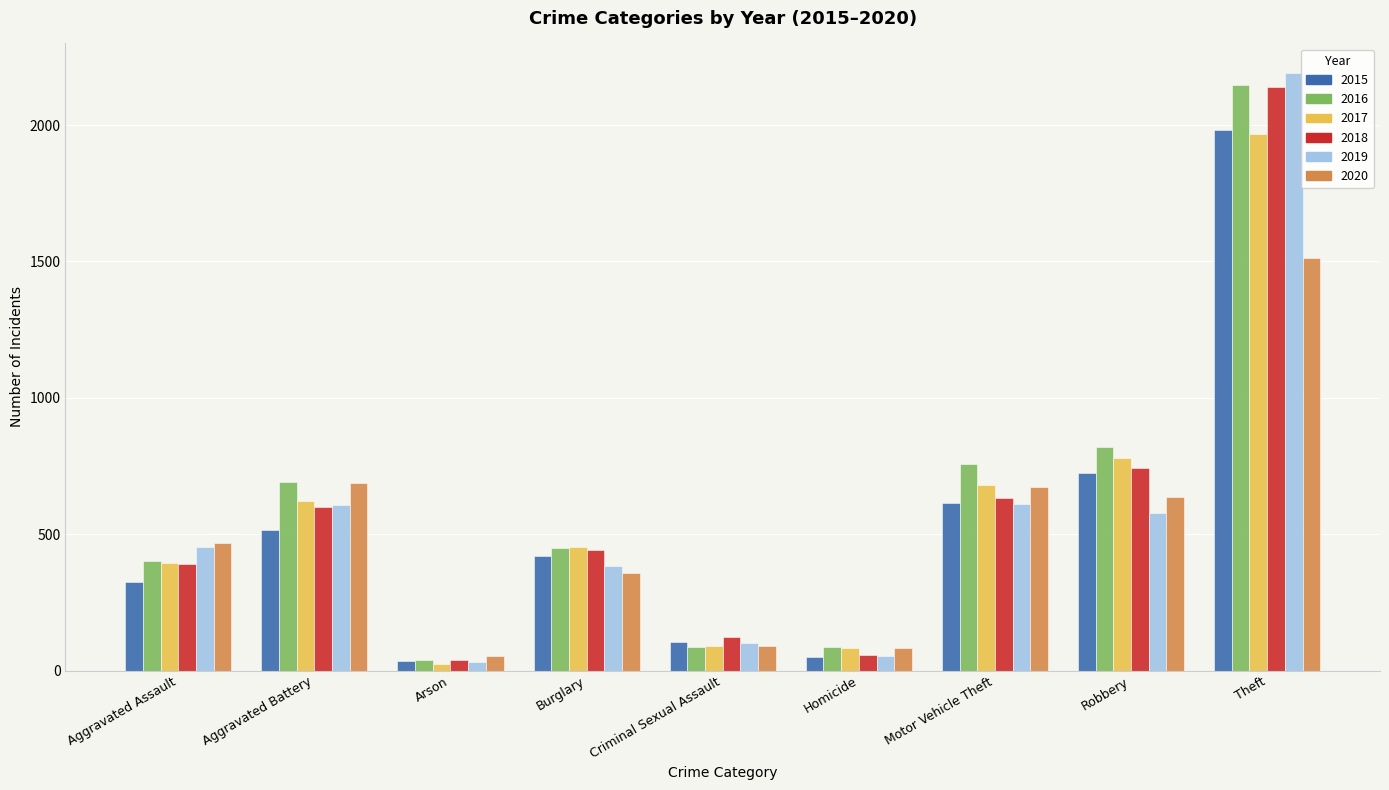

What is the label of the 3rd bar from the left?

Arson